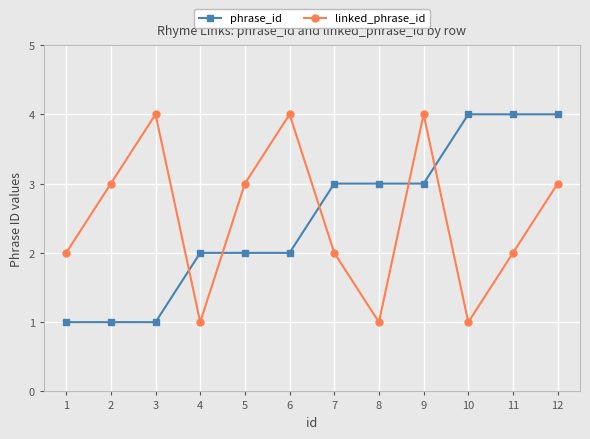

Reading left to right, extract all data points from this chart.

phrase_id: 1	1	1	2	2	2	3	3	3	4	4	4
linked_phrase_id: 2	3	4	1	3	4	2	1	4	1	2	3